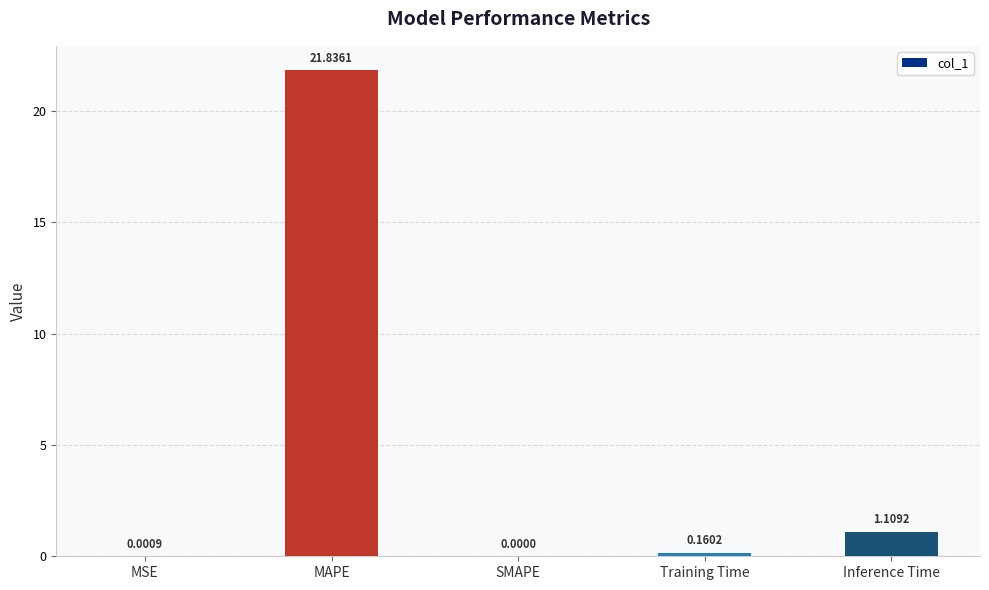

Between Training Time and SMAPE, which is larger?

Training Time